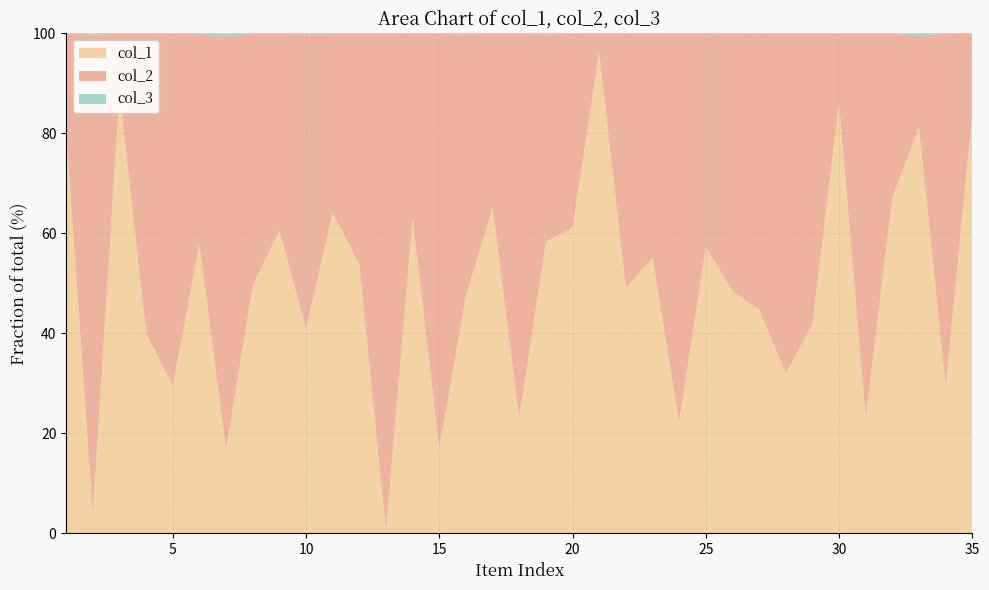

Reading left to right, transcribe all the data shown in this chart.

col_1: 1=925	2=18	3=900	4=481	5=352	6=401	7=33	8=711	9=531	10=278	11=453	12=653	13=3	14=963	15=169	16=294	17=994	18=208	19=394	20=721	21=949	22=832	23=814	24=213	25=623	26=494	27=634	28=332	29=685	30=903	31=252	32=972	33=212	34=342	35=967
col_2: 1=222	2=485	3=119	4=720	5=840	6=293	7=164	8=725	9=345	10=401	11=253	12=559	13=834	14=564	15=827	16=324	17=532	18=696	19=281	20=457	21=37	22=864	23=663	24=747	25=465	26=524	27=783	28=706	29=953	30=146	31=845	32=476	33=48	34=825	35=182
col_3: 1=1	2=1	3=1	4=1	5=1	6=1	7=1	8=1	9=1	10=1	11=1	12=1	13=1	14=1	15=1	16=1	17=1	18=1	19=1	20=1	21=1	22=1	23=1	24=1	25=1	26=1	27=1	28=1	29=1	30=1	31=1	32=1	33=1	34=1	35=1